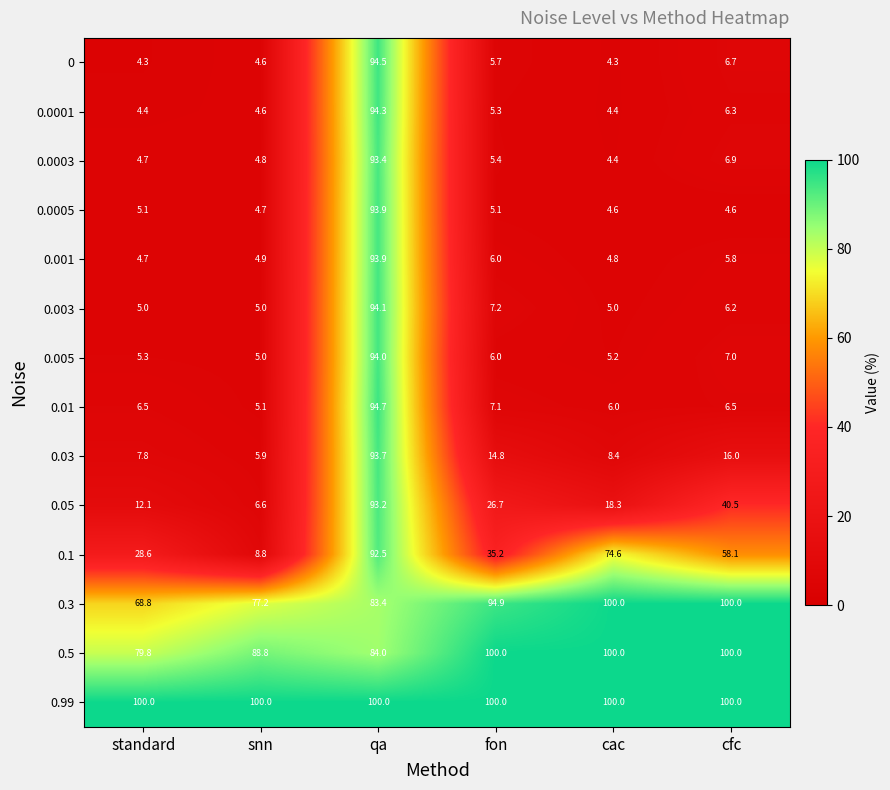

How many data points in 0.001 are less than 5?

3